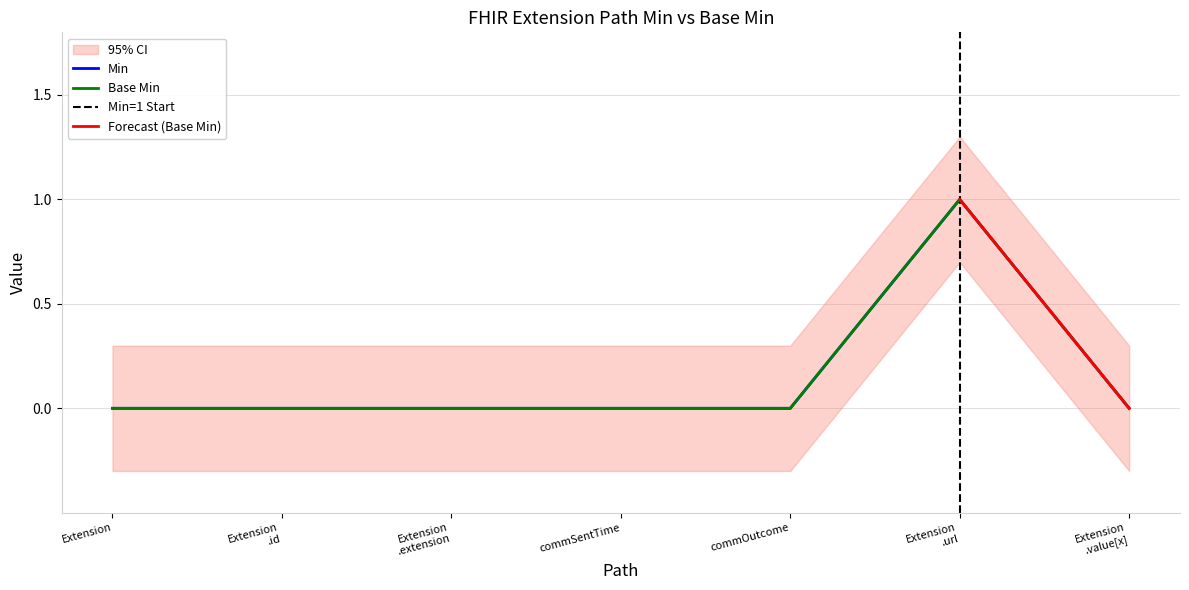

Rank the series at Extension from lowest to highest value.

Min, Base Min